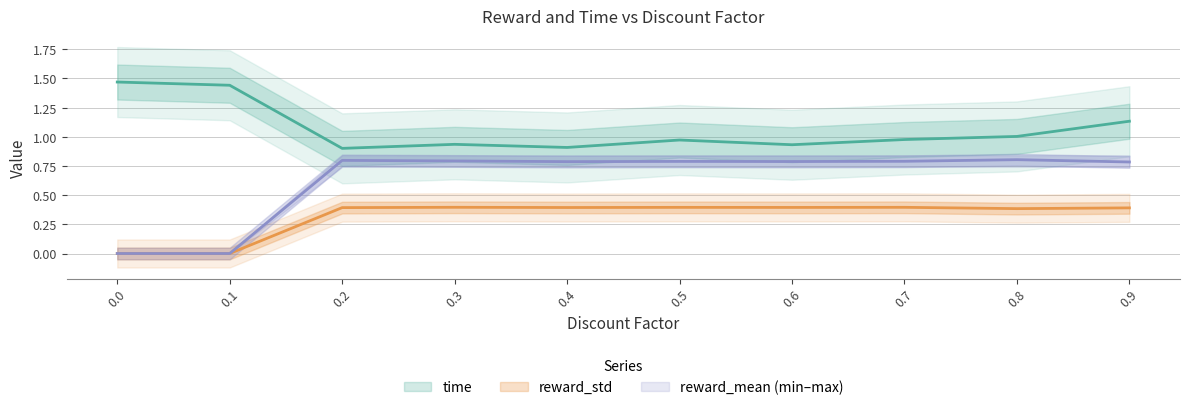

True or false: time and reward_mean intersect in this chart.

False